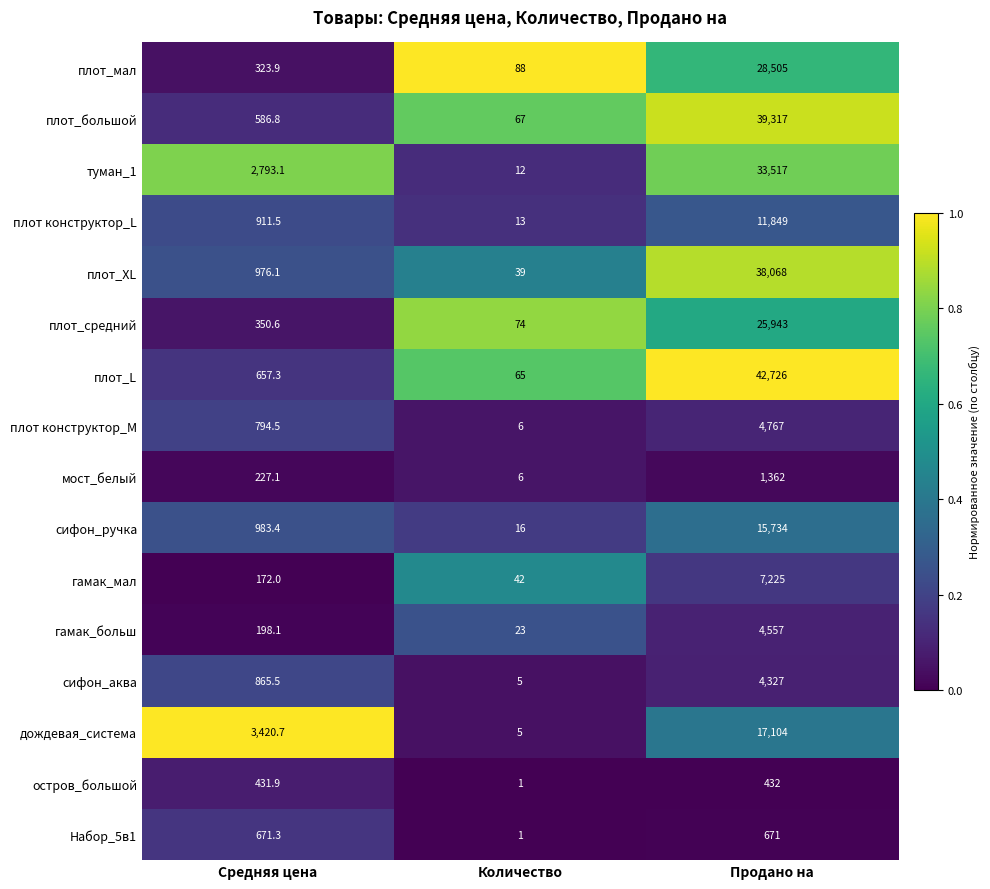

At which category is the sum across all series the highest?

Продано на